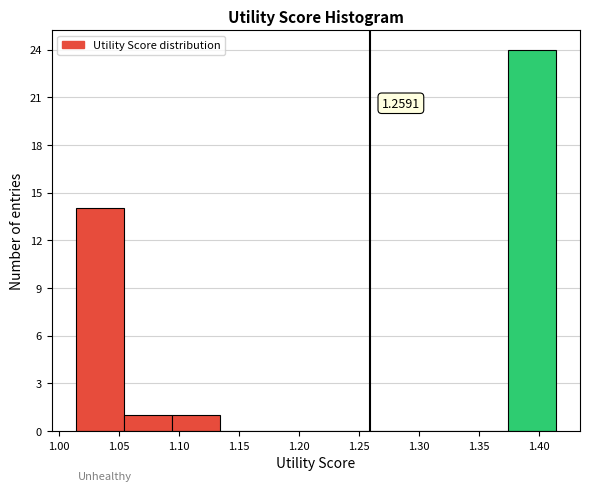

Which range on the x-axis has the tallest bar?

1.375 to 1.415